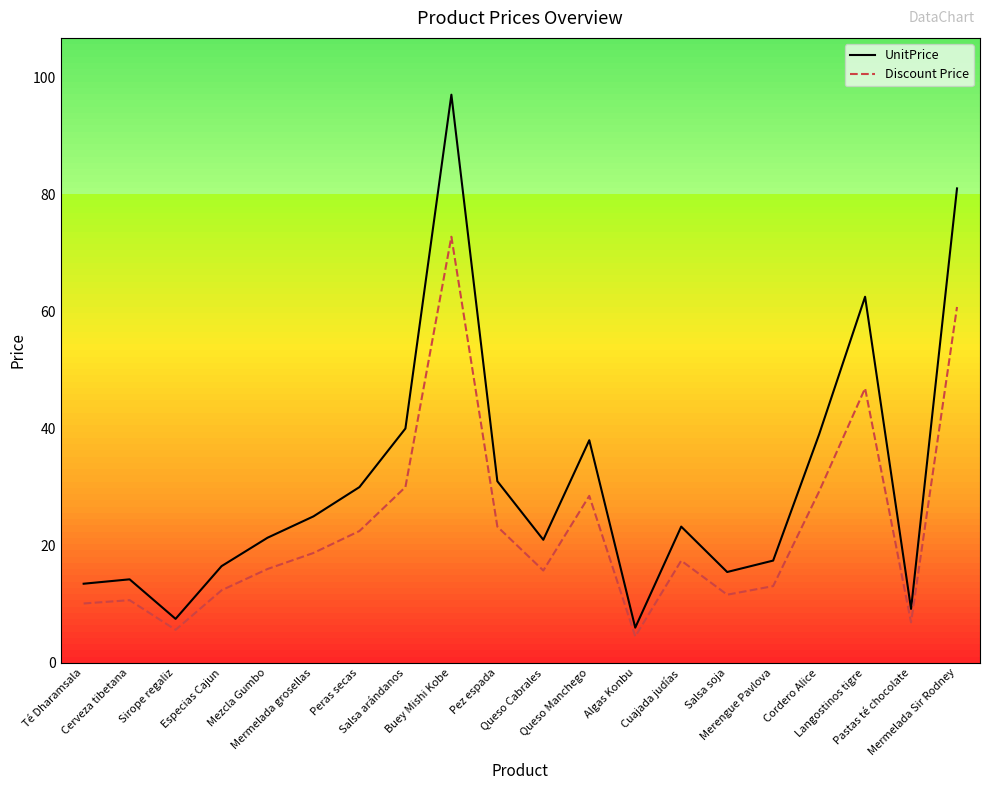

The value of Discount Price at Pez espada is 23.2. True or false?

True